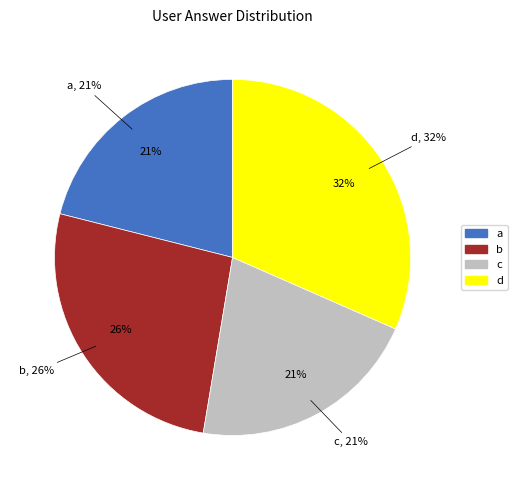

To the nearest percent, what percentage of the pie is a?

21%